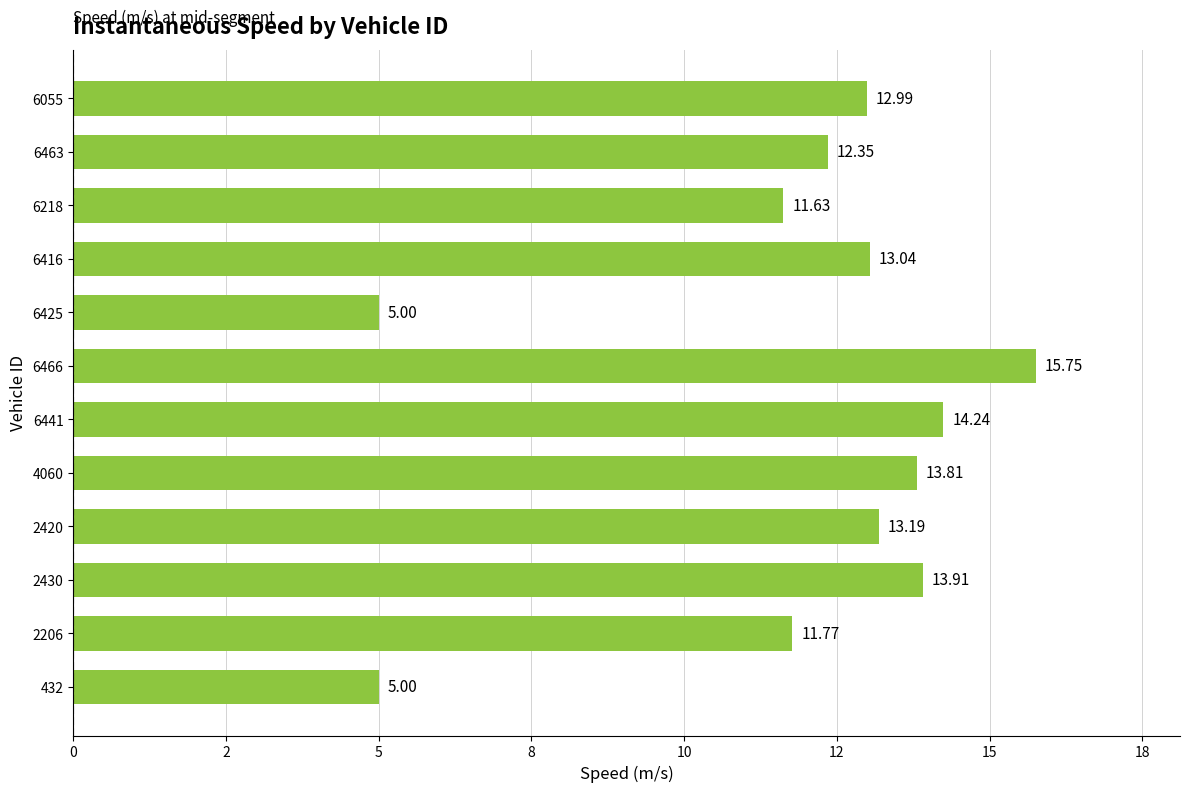

Where is the data nearest to the value 10?

6218